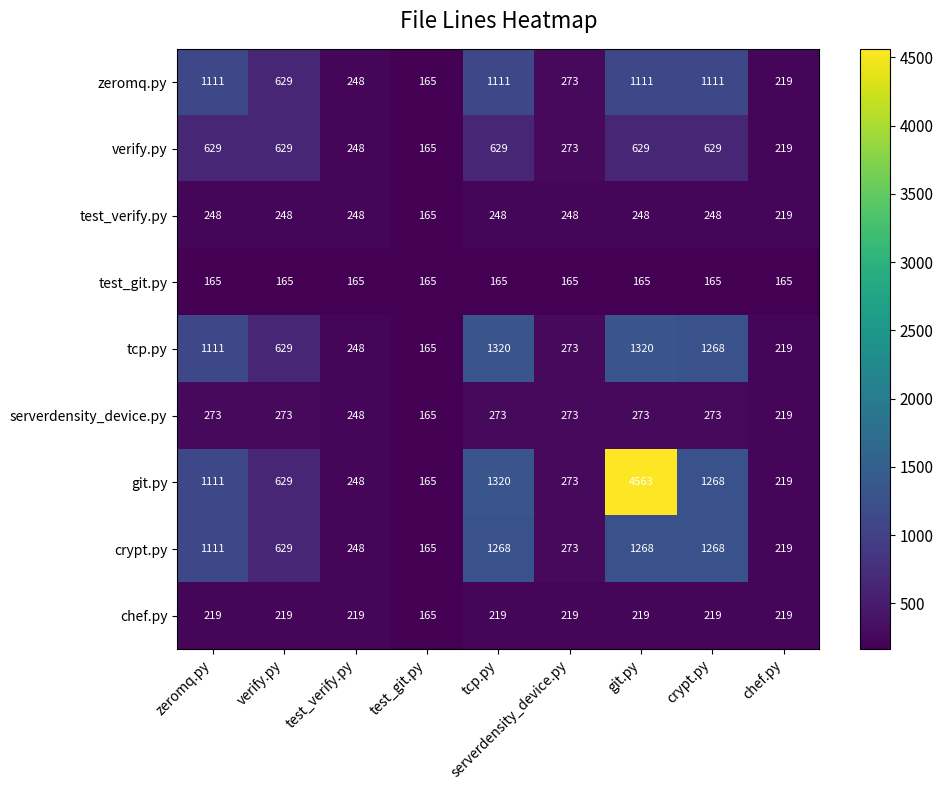

At how many categories does at least one series exceed 2833?

1